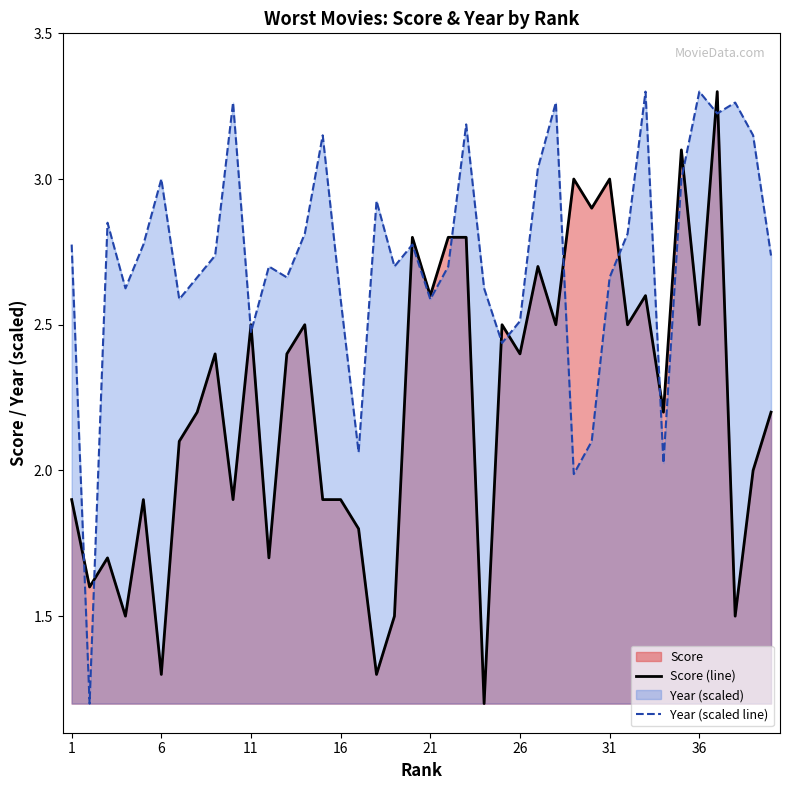

True or false: Year and Score intersect in this chart.

True